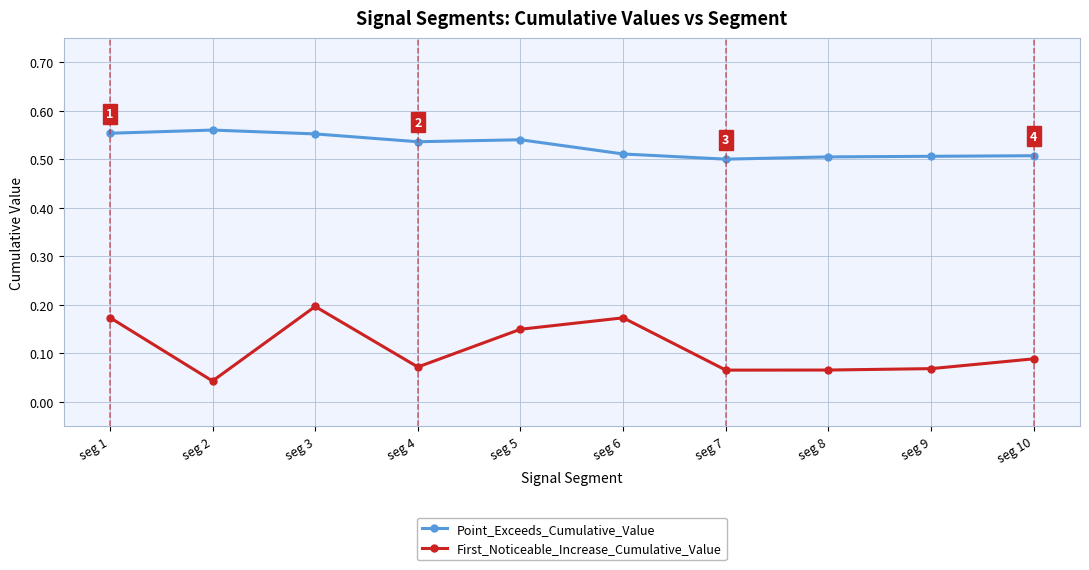

What is the total value across all series at seg 6?

0.7